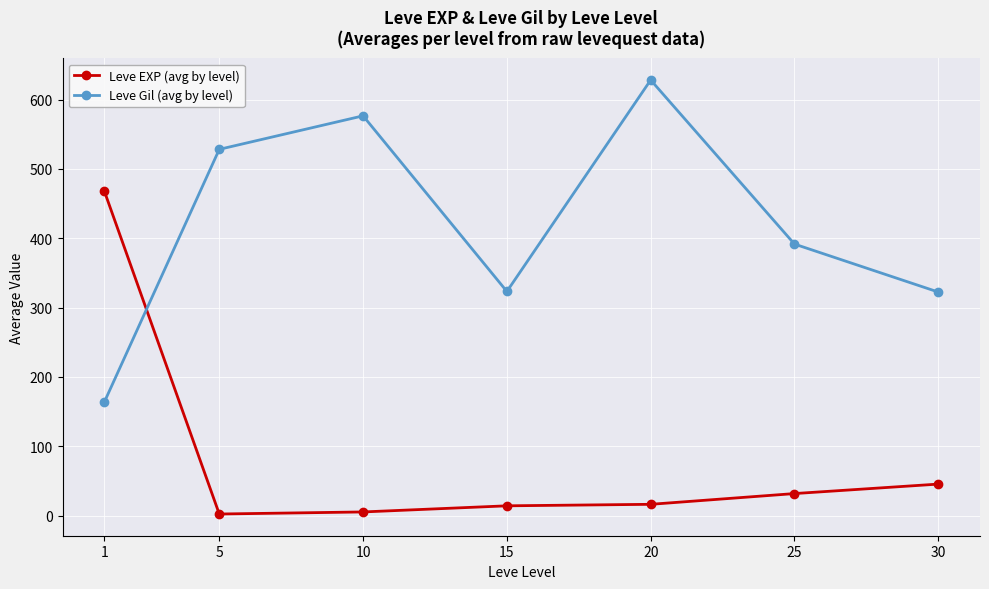

True or false: Leve Gil (avg by level) and Leve EXP (avg by level) intersect in this chart.

True